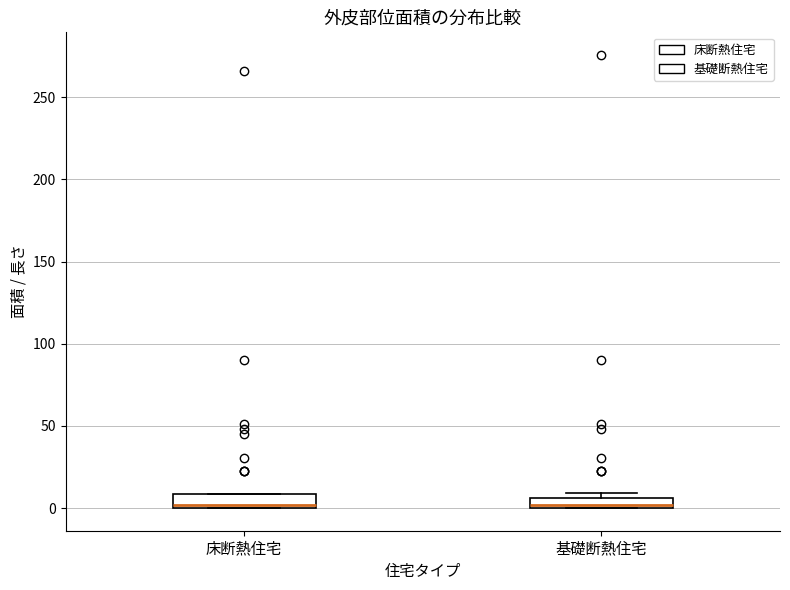

Where is the upper edge of the box for 基礎断熱住宅 on the y-axis? The values are not printed on the chart, so give them approximately, as read against the axis.

5